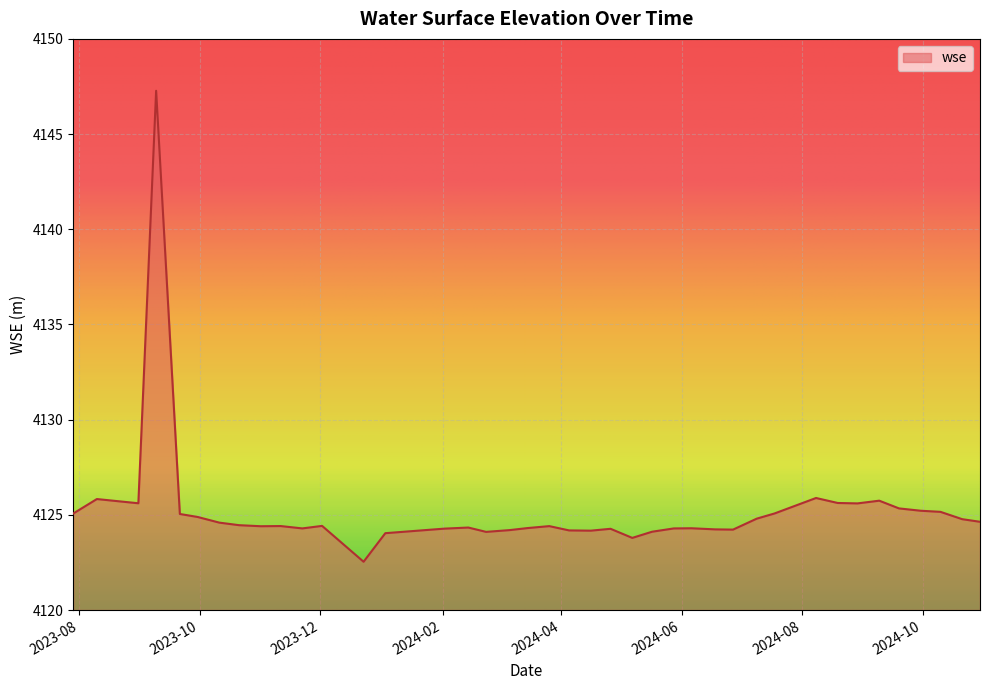

What is the difference between the maximum and minimum values?

24.7